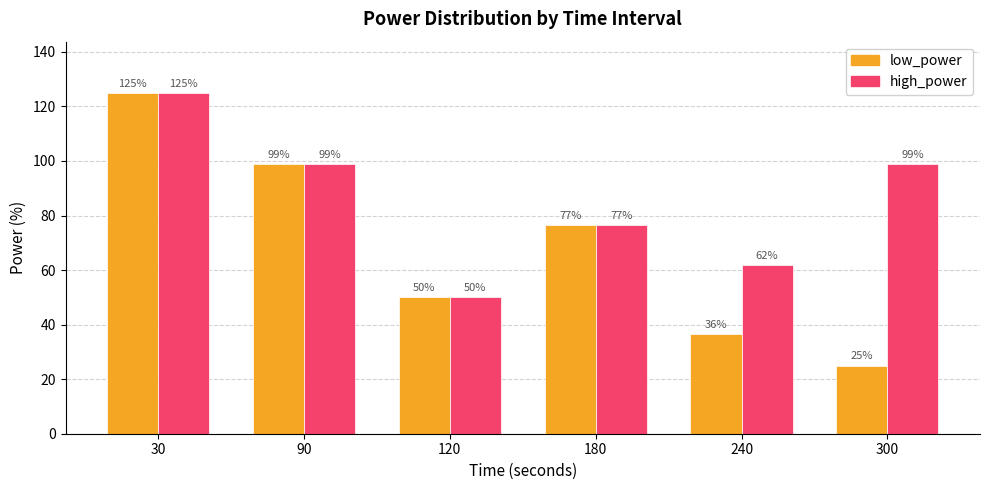

How many values in the high_power series are below 99?

3